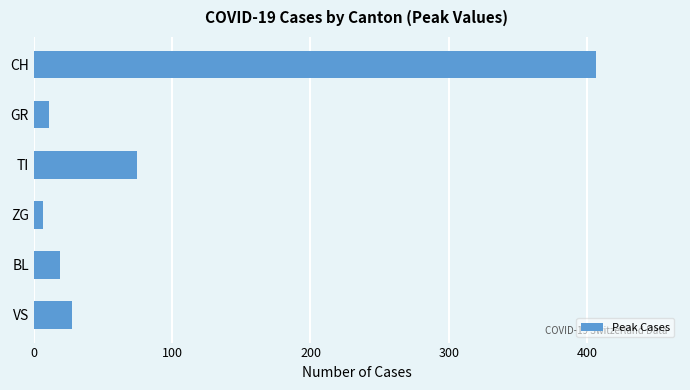

What is the change in value from GR to TI?

+64